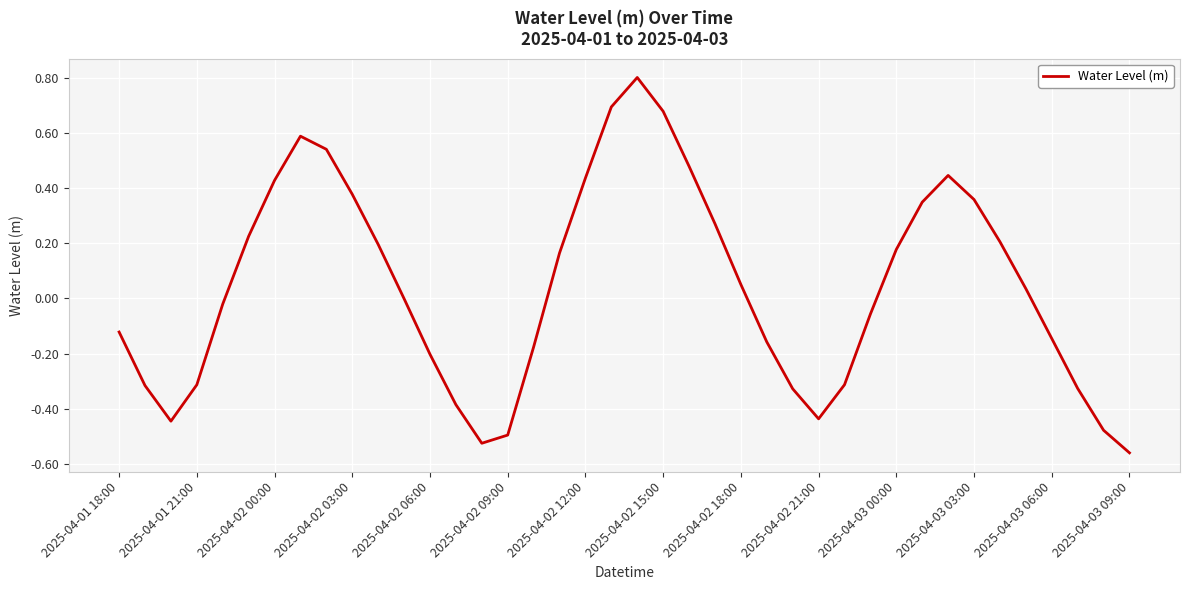

How many lines are shown in the chart?

1